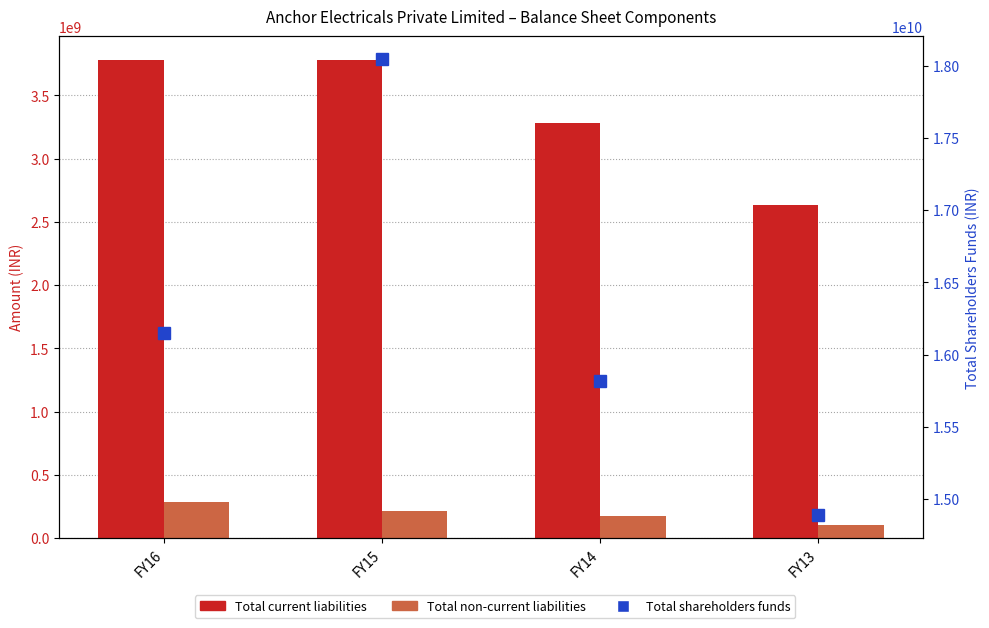

What is the spread (max minus min) of values at FY13?

14785300000